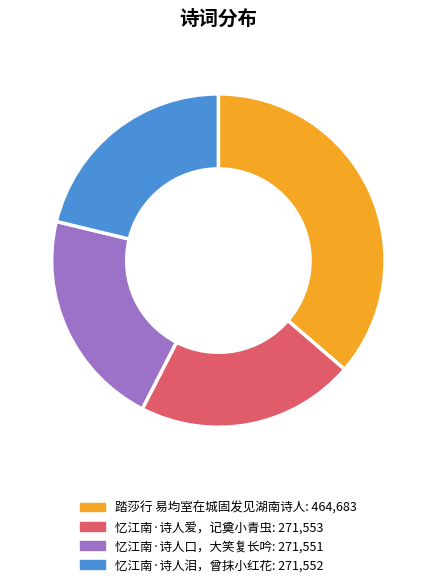

The 忆江南·诗人口，大笑复长吟 slice represents 16% of the pie. True or false?

False